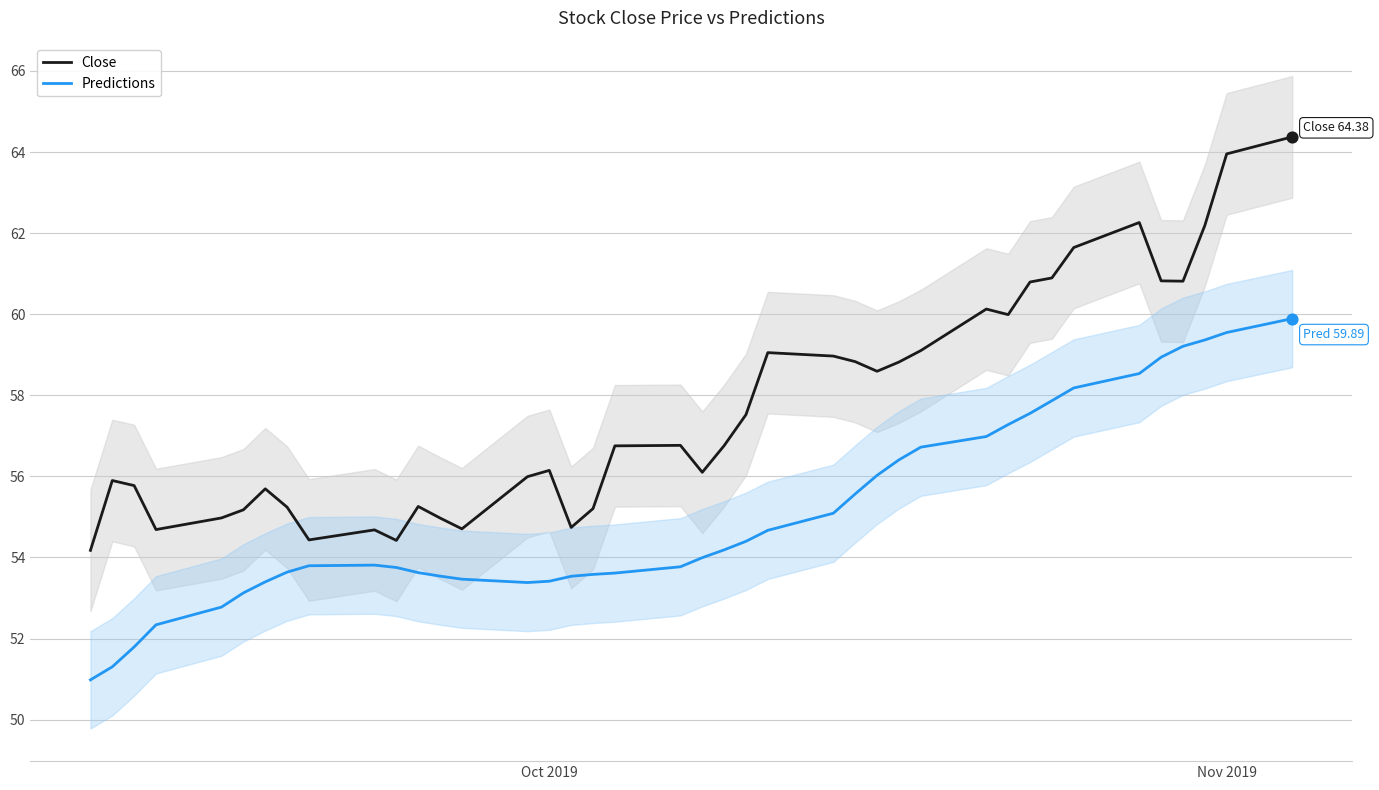

At how many categories does at least one series exceed 58?

17